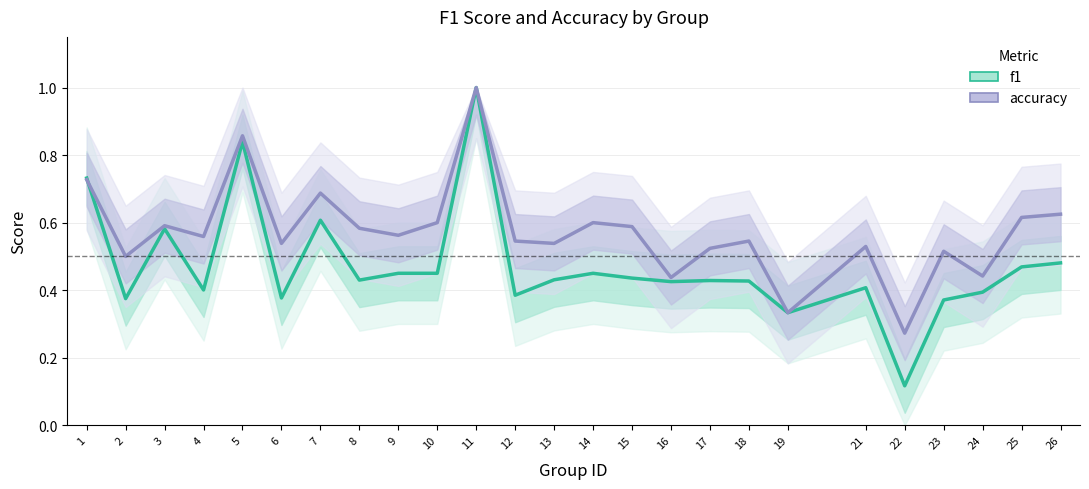

What is the sum of the accuracy values at 13 and 2?

1.0